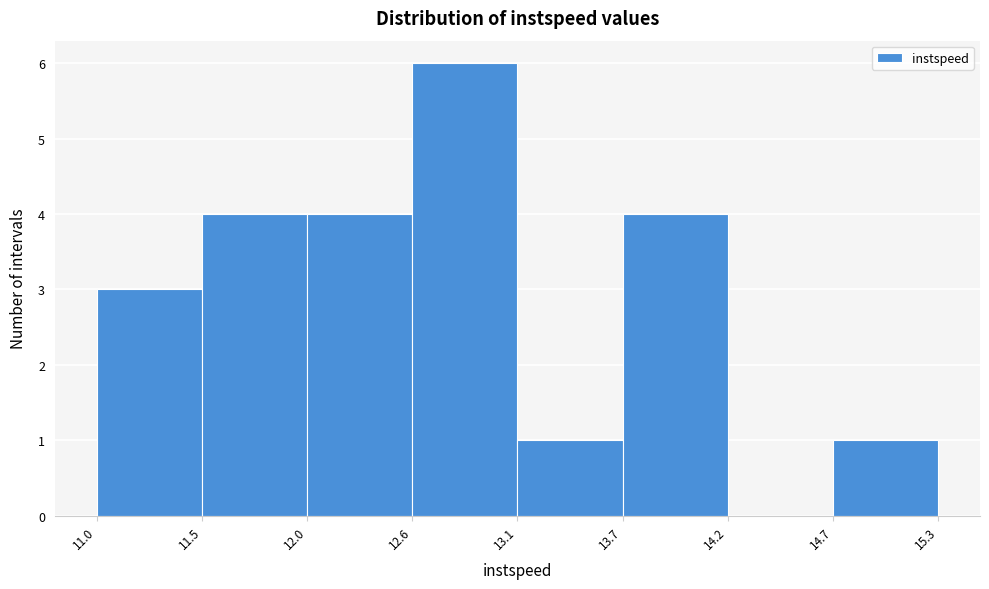

Reading left to right, transcribe this chart: for each bar, give the range it covers on the x-axis and its height. The values are not printed on the chart, so give them approximately, as read against the axis.

11.0 to 11.5: 3
11.5 to 12.0: 4
12.0 to 12.6: 4
12.6 to 13.1: 6
13.1 to 13.7: 1
13.7 to 14.2: 4
14.2 to 14.7: 0
14.7 to 15.3: 1